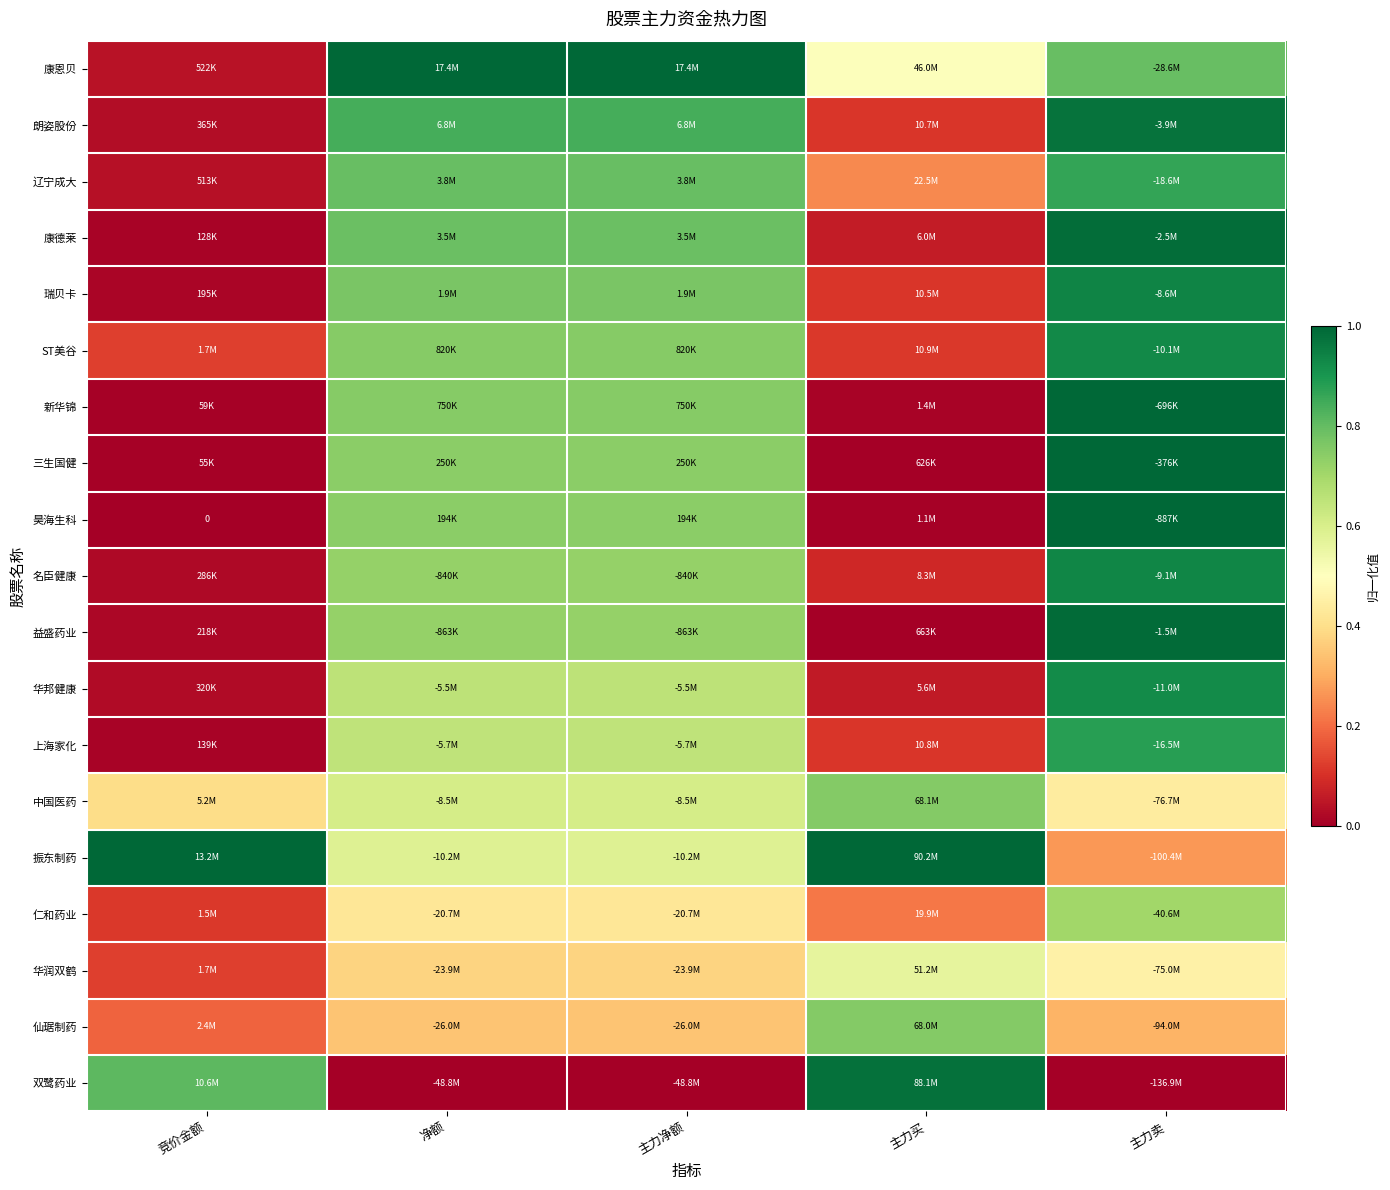

List the series in order of their peak value, highest first.

康恩贝, 三生国健, 振东制药, 新华锦, 昊海生科, 益盛药业, 康德莱, 双鹭药业, 朗姿股份, 瑞贝卡, 名臣健康, ST美谷, 华邦健康, 上海家化, 辽宁成大, 中国医药, 仙琚制药, 仁和药业, 华润双鹤